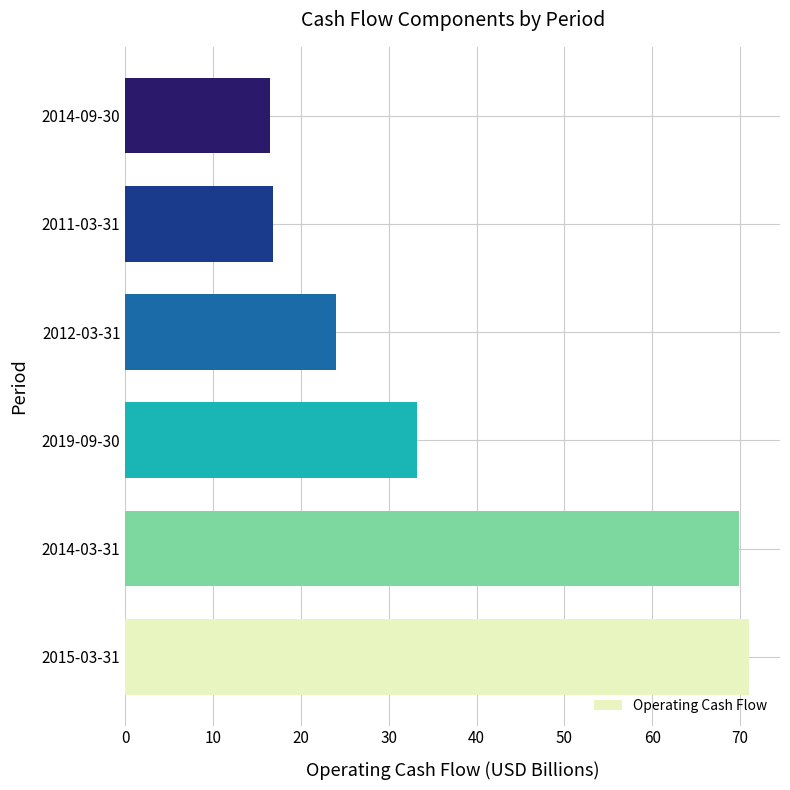

What is the sum of all values?

231.3